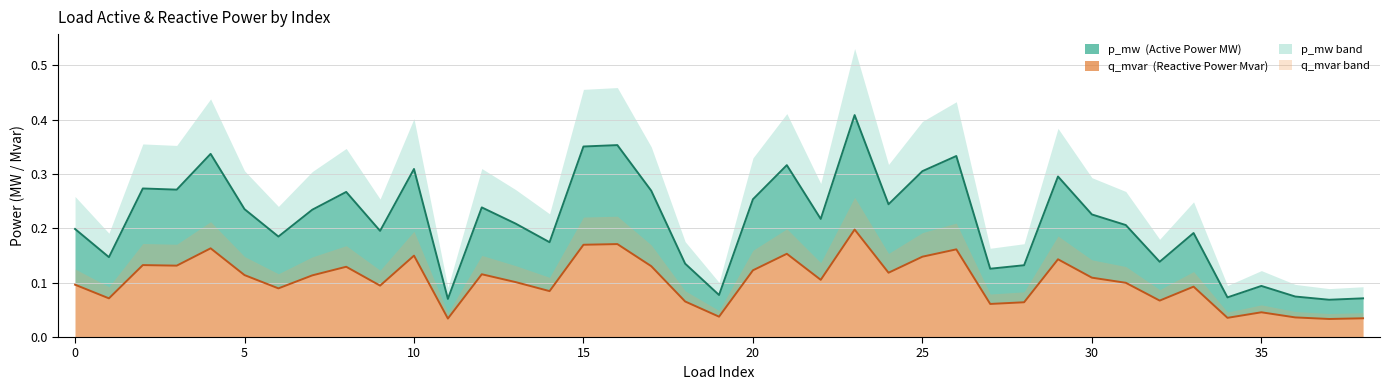

What is the difference between the maximum and second lowest values in the q_mvar series?

0.2